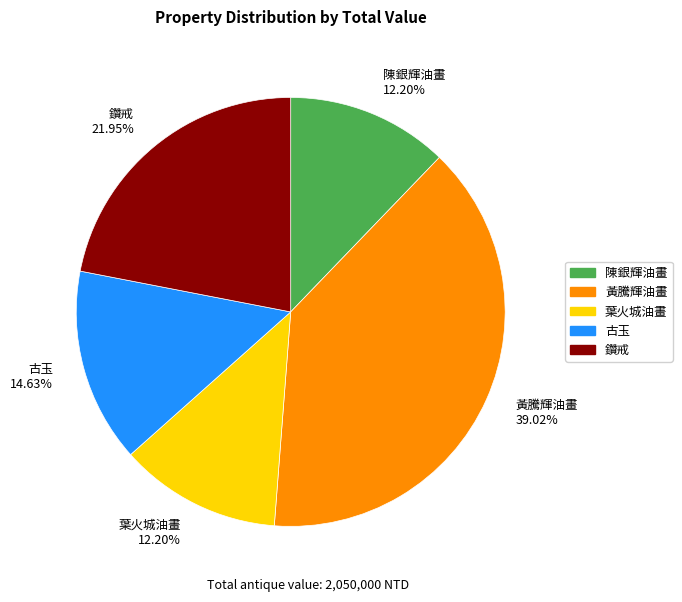

Is it true that 葉火城油畫 is 25% of the pie?

False